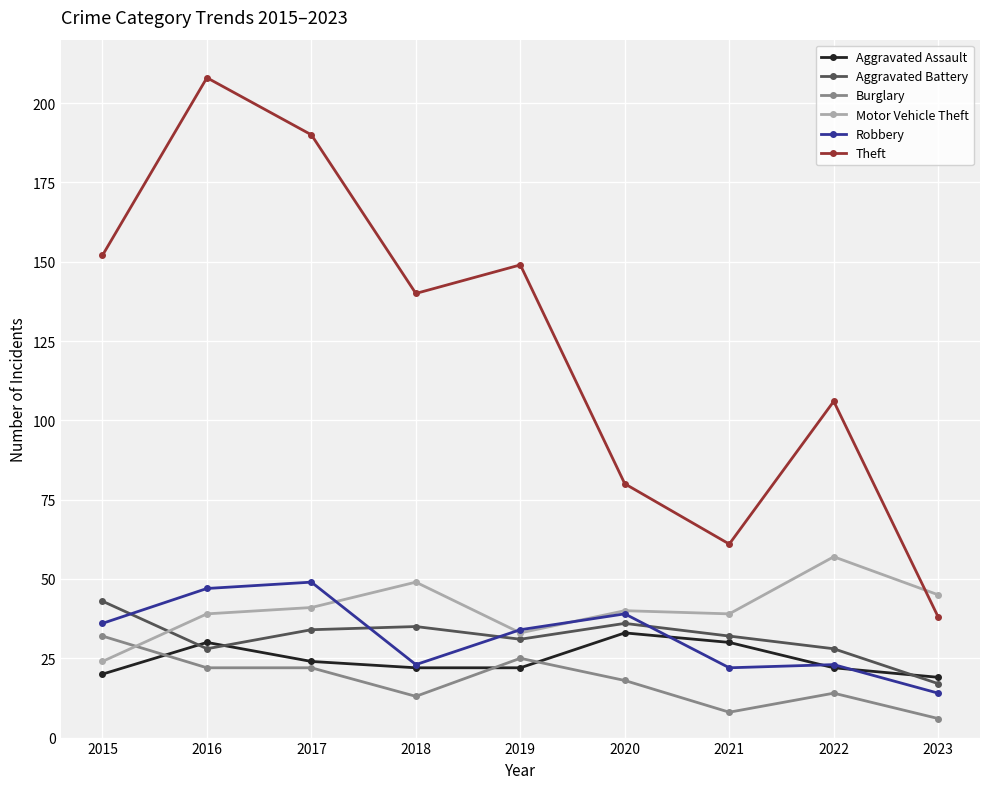

What is the difference between the highest and lowest values at 2020?

62